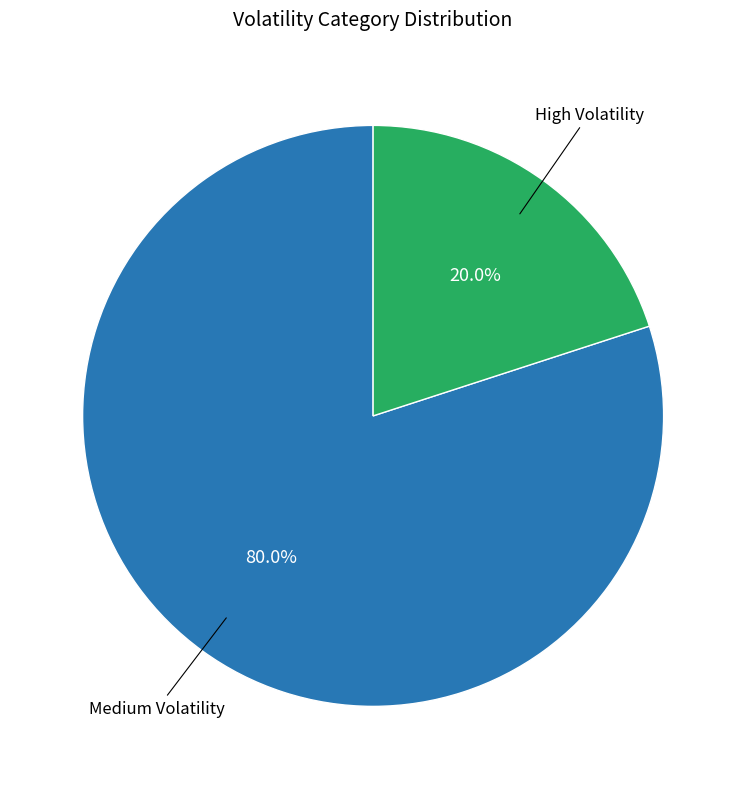

To the nearest percent, what percentage of the pie is Medium Volatility?

80%